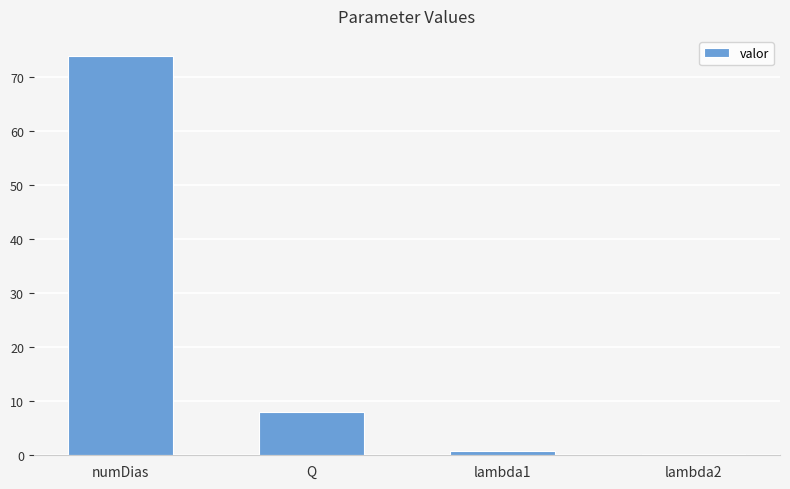

How many series are shown in this chart?

1